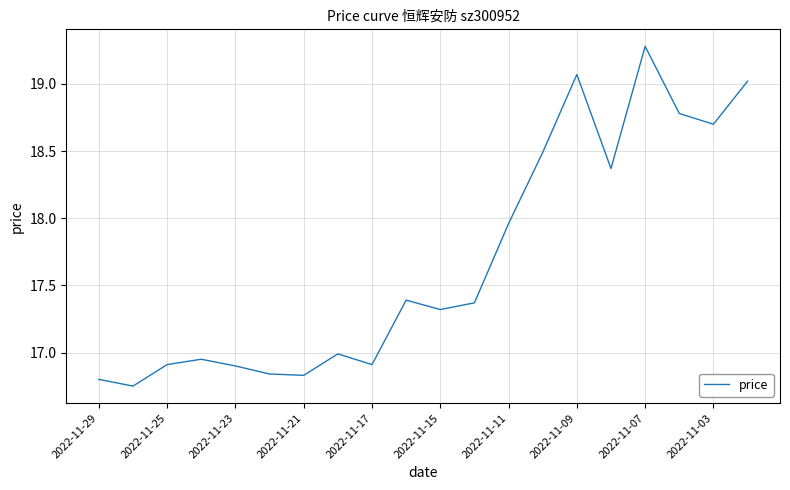

What is the greatest value displayed?

19.3